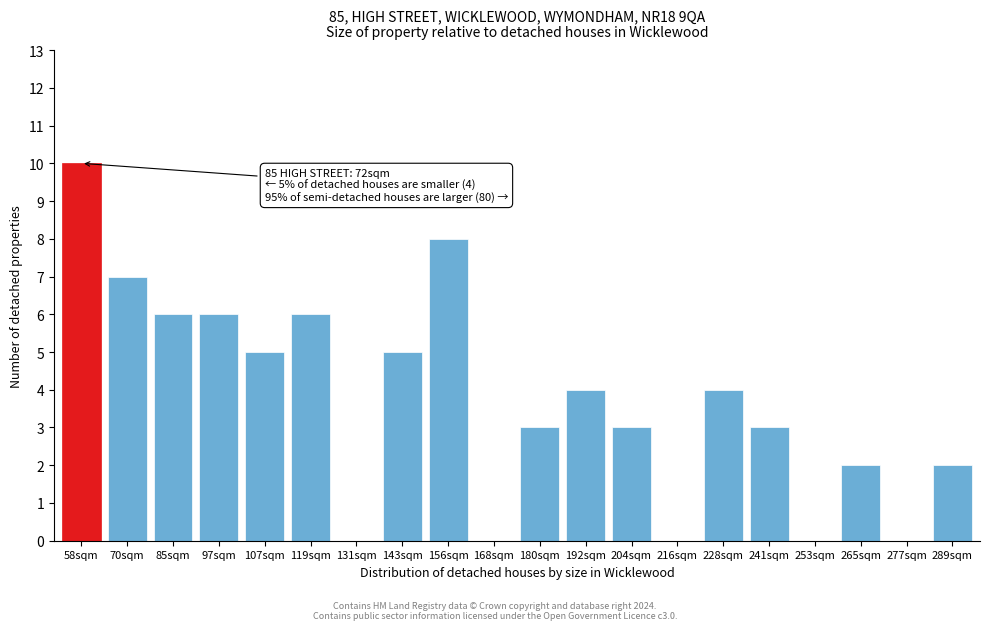

Reading right to left, list all the values displayed in this chart.

289sqm=2	277sqm=0	265sqm=2	253sqm=0	241sqm=3	228sqm=4	216sqm=0	204sqm=3	192sqm=4	180sqm=3	168sqm=0	156sqm=8	143sqm=5	131sqm=0	119sqm=6	107sqm=5	97sqm=6	85sqm=6	70sqm=7	58sqm=10